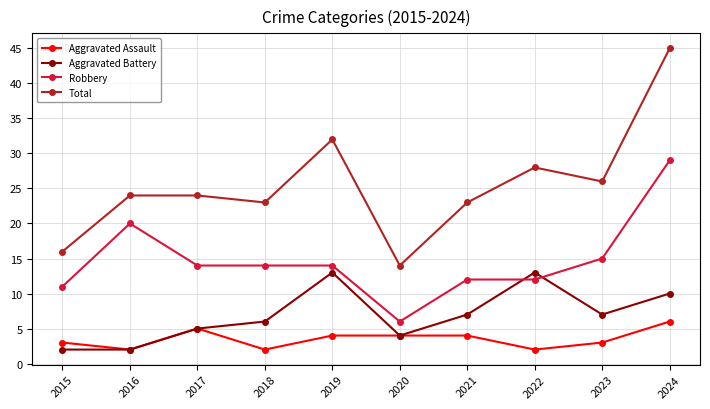

How many series are shown in this chart?

4